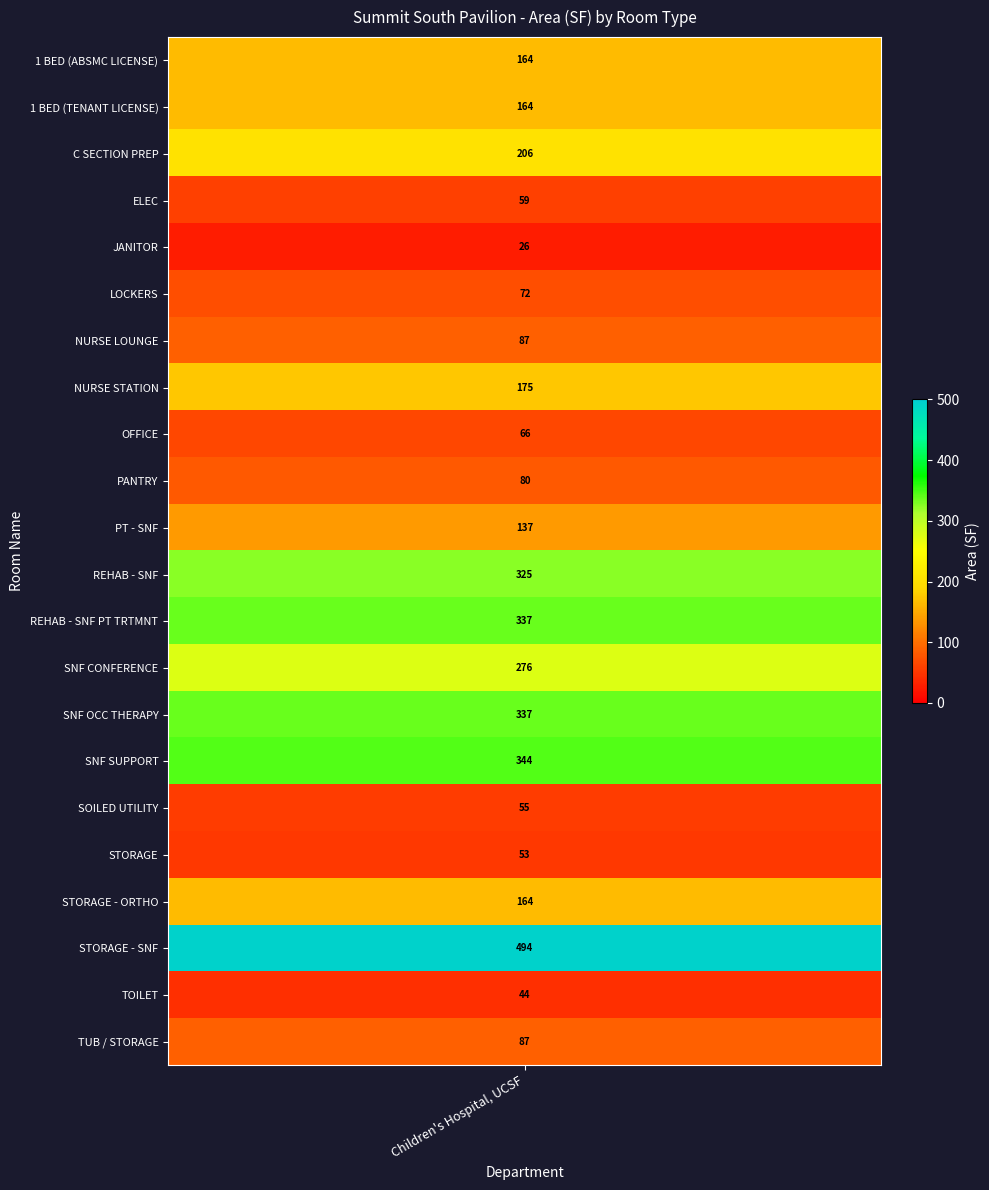

Reading left to right, transcribe all the data shown in this chart.

164.4	43.7	71.6	137.4	494.0	164.4	59.0	344.3	87.4	25.6	52.6	324.9	66.4	175.3	276.1	54.9	87.1	337.3	80.3	164.4	206.3	337.3